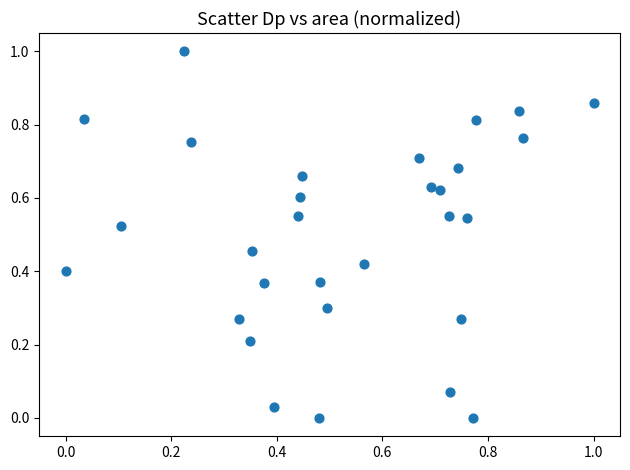

What is the range of Y values (max minus min)?

1.0